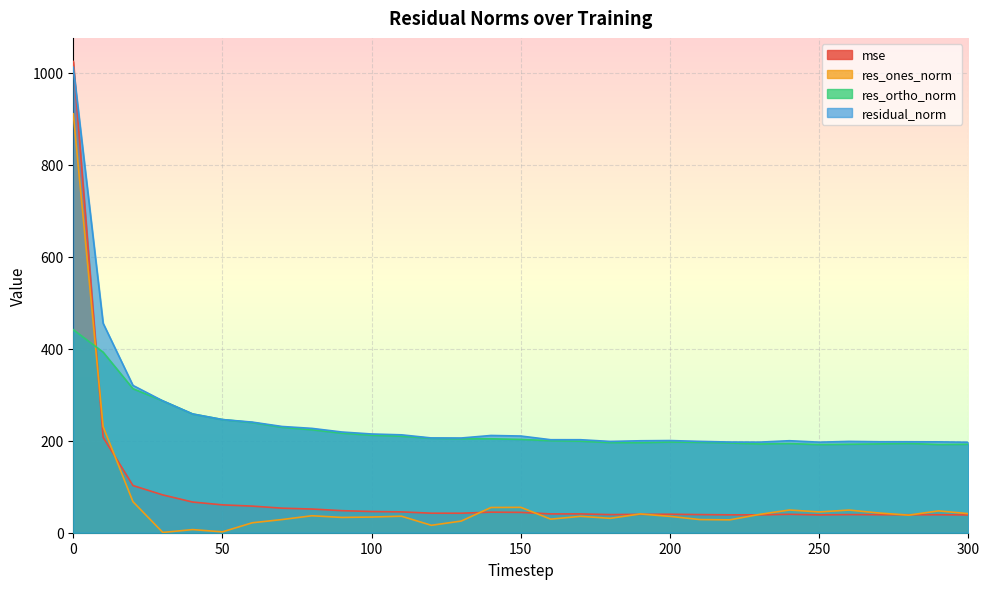

How many lines are shown in the chart?

4